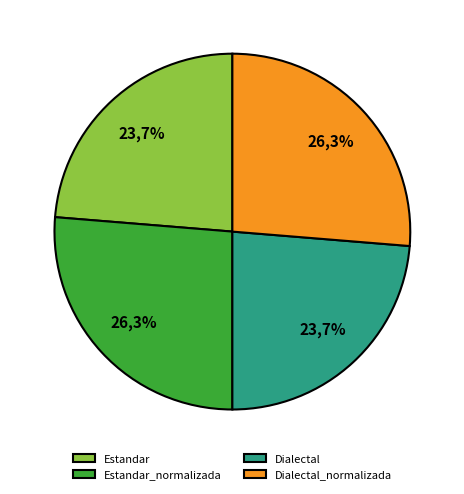

To the nearest percent, what is the difference between the largest and smallest slice percentages?

3%